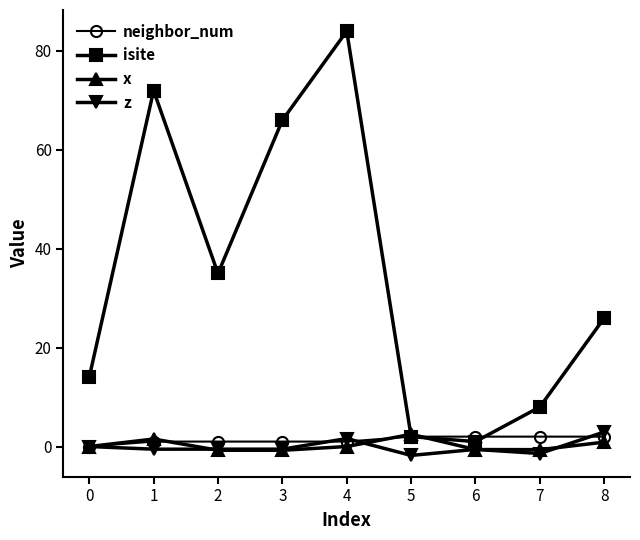

The neighbor_num series shows 1.0 at 1. True or false?

True